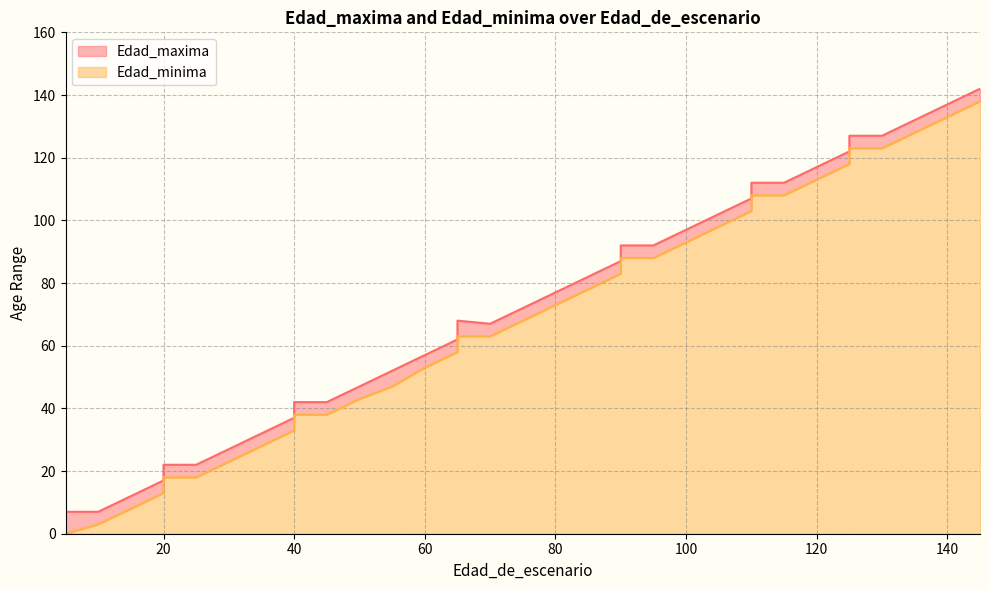

At which category is the sum across all series the highest?

145